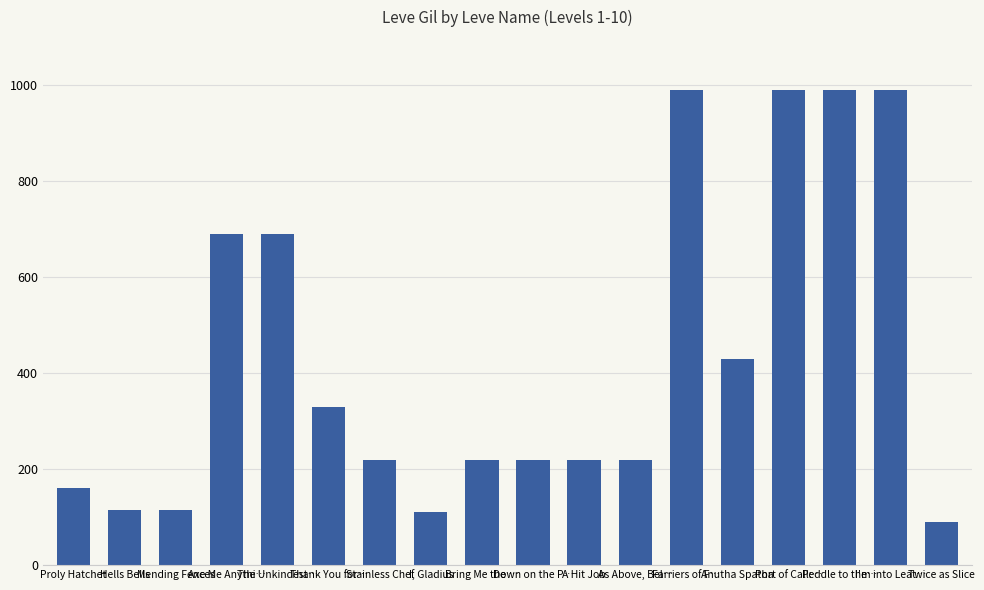

What position from the left is The Unkindest…?

5